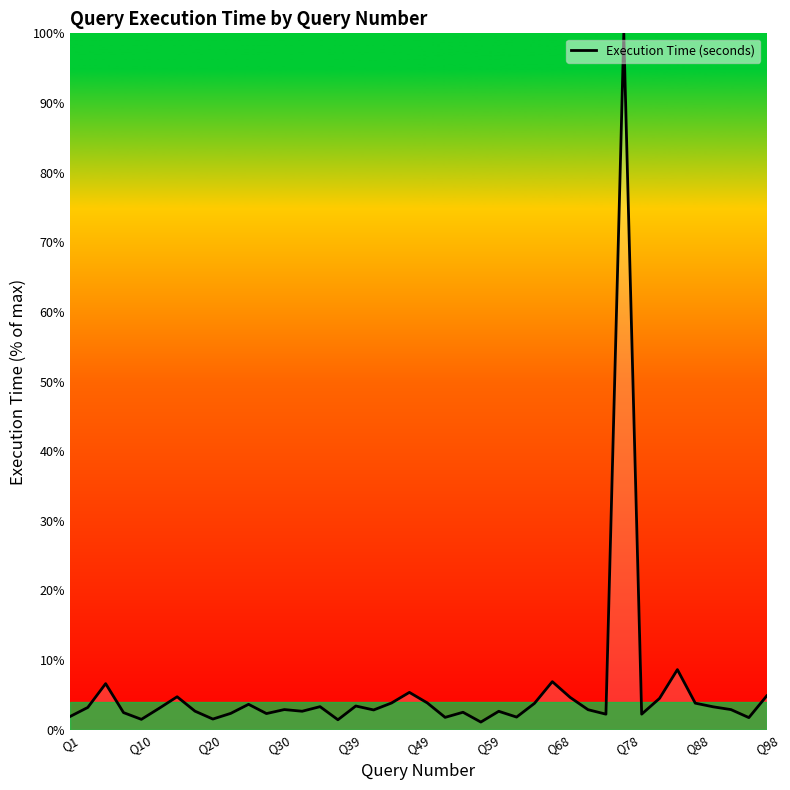

What is the maximum value shown in the chart?

100.0